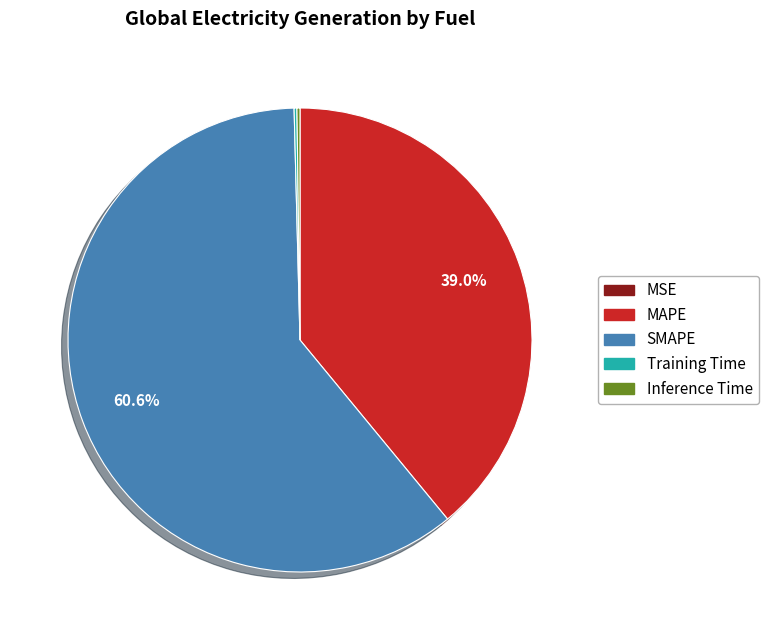

Does SMAPE represent more than half of the total?

Yes